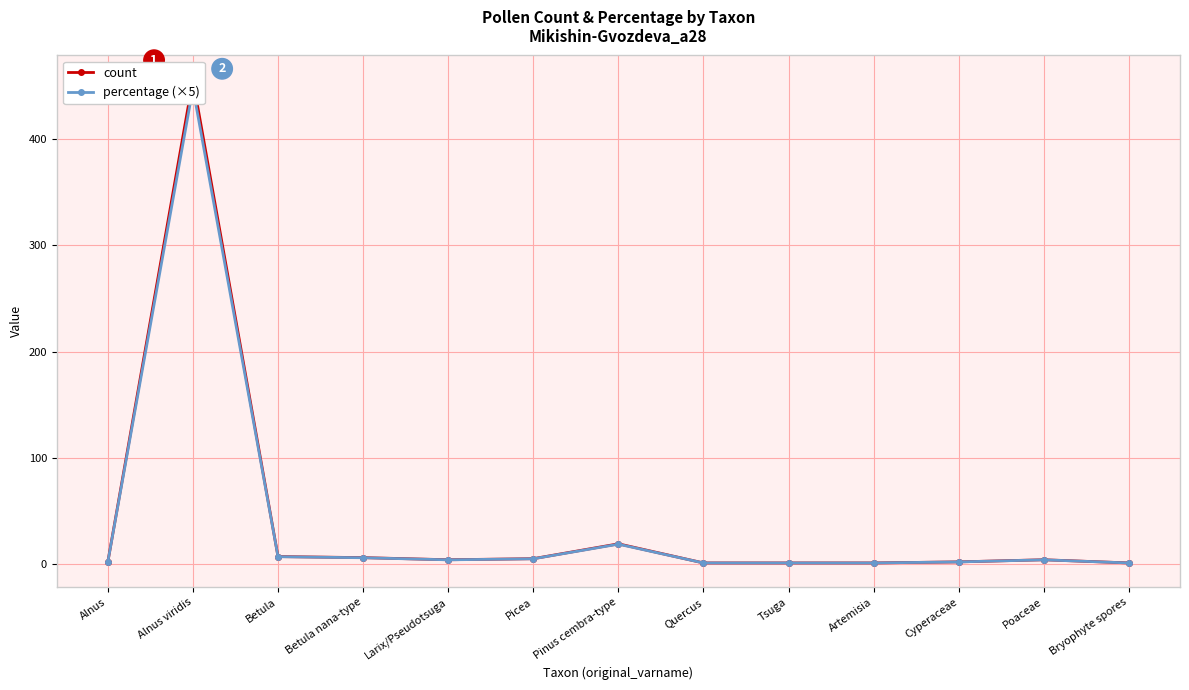

Reading left to right, list all the values displayed in this chart.

count: 2.0	456.0	7.0	6.0	4.0	5.0	19.0	1.0	1.0	1.0	2.0	4.0	1.0
percentage (×5): 2.0	447.9	6.9	5.9	3.9	4.9	18.7	1.0	1.0	1.0	2.0	3.9	1.0